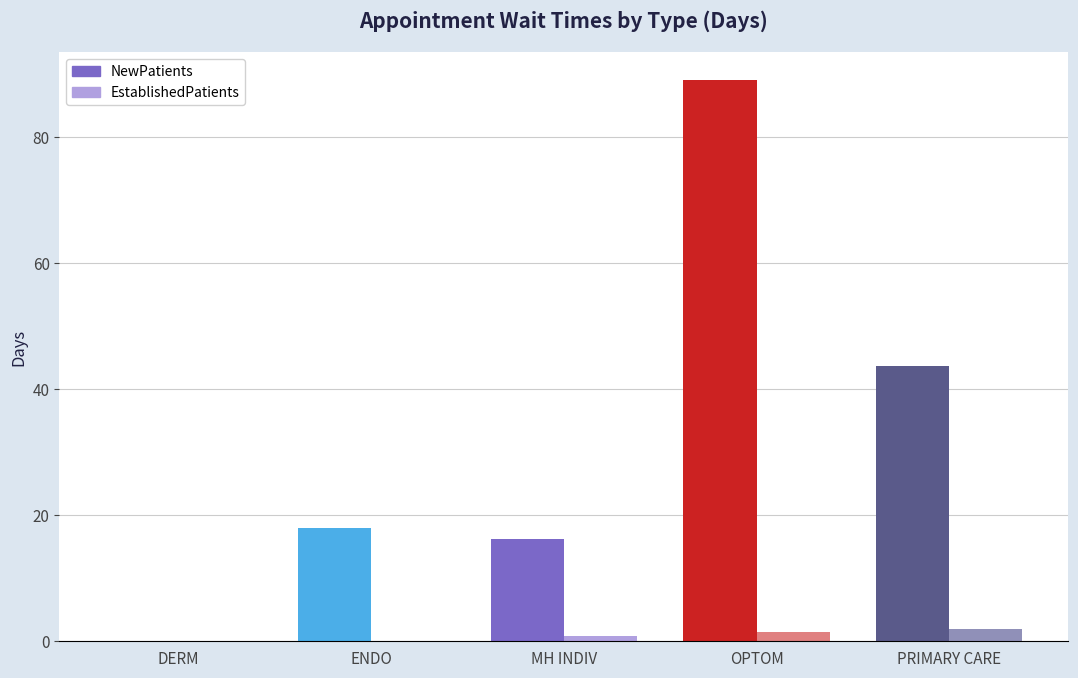

What is the label of the 1st bar from the right?

PRIMARY CARE